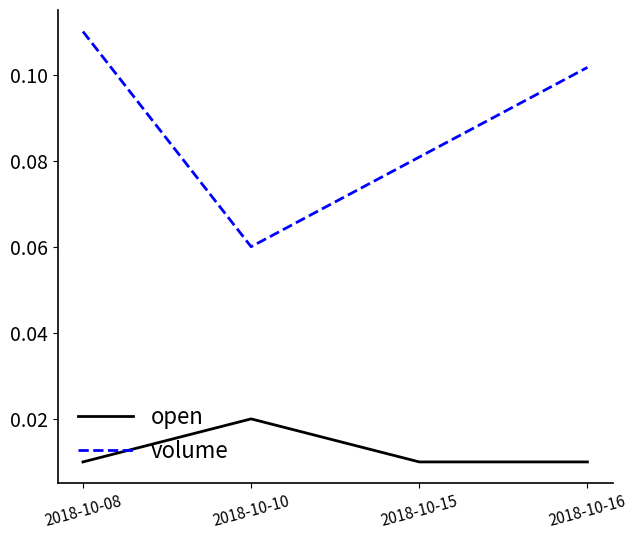

True or false: volume and open cross at least once.

False